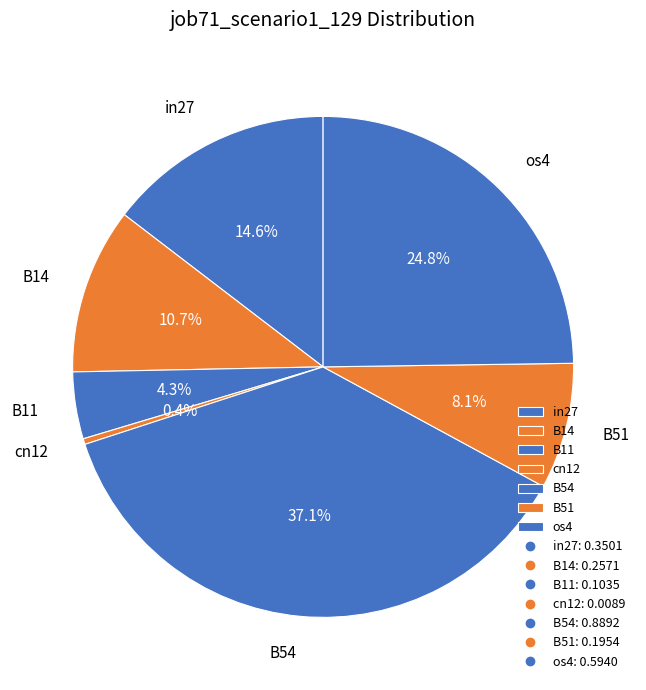

Is the sum of os4 and cn12 greater than half?

No